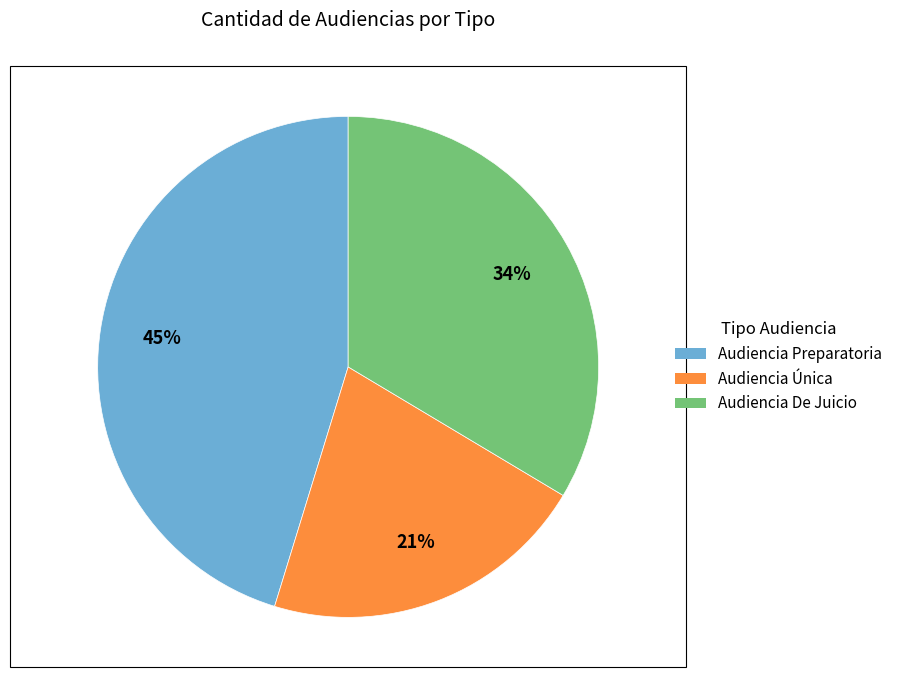

What percentage is the Audiencia Preparatoria slice, to the nearest percent?

45%